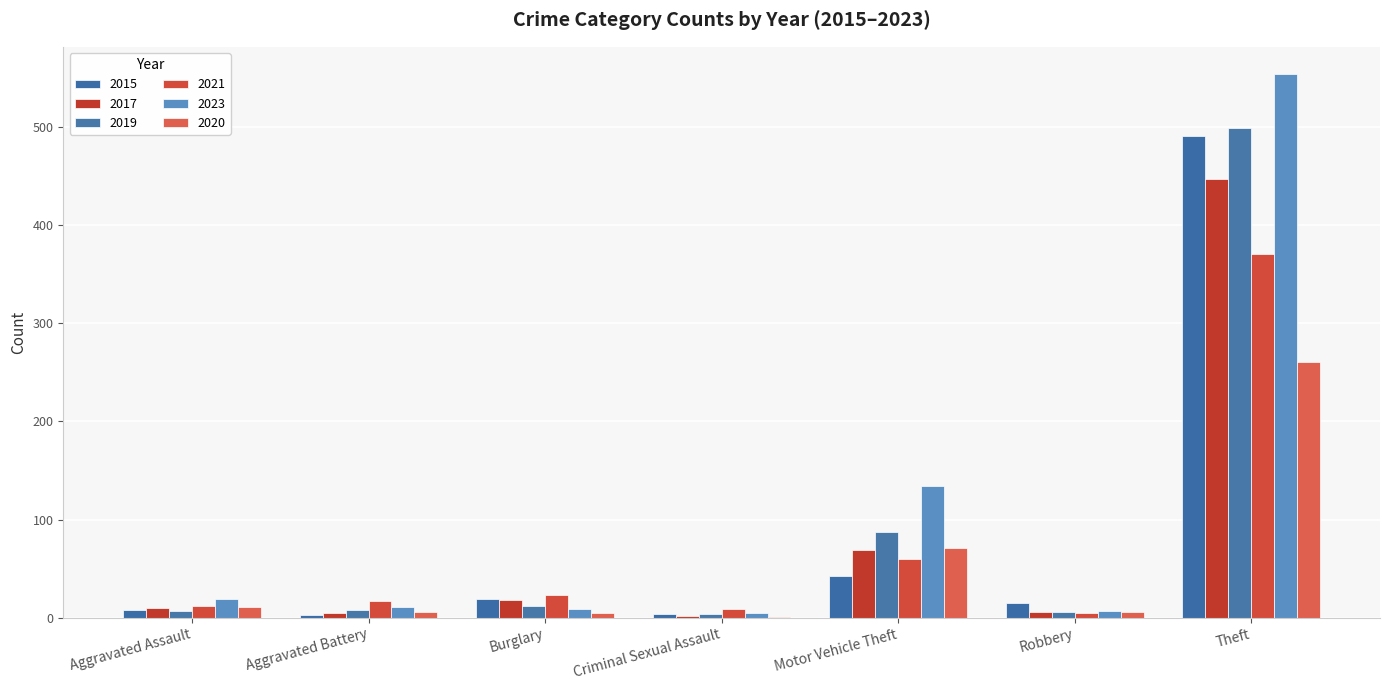

How many series are shown in this chart?

6